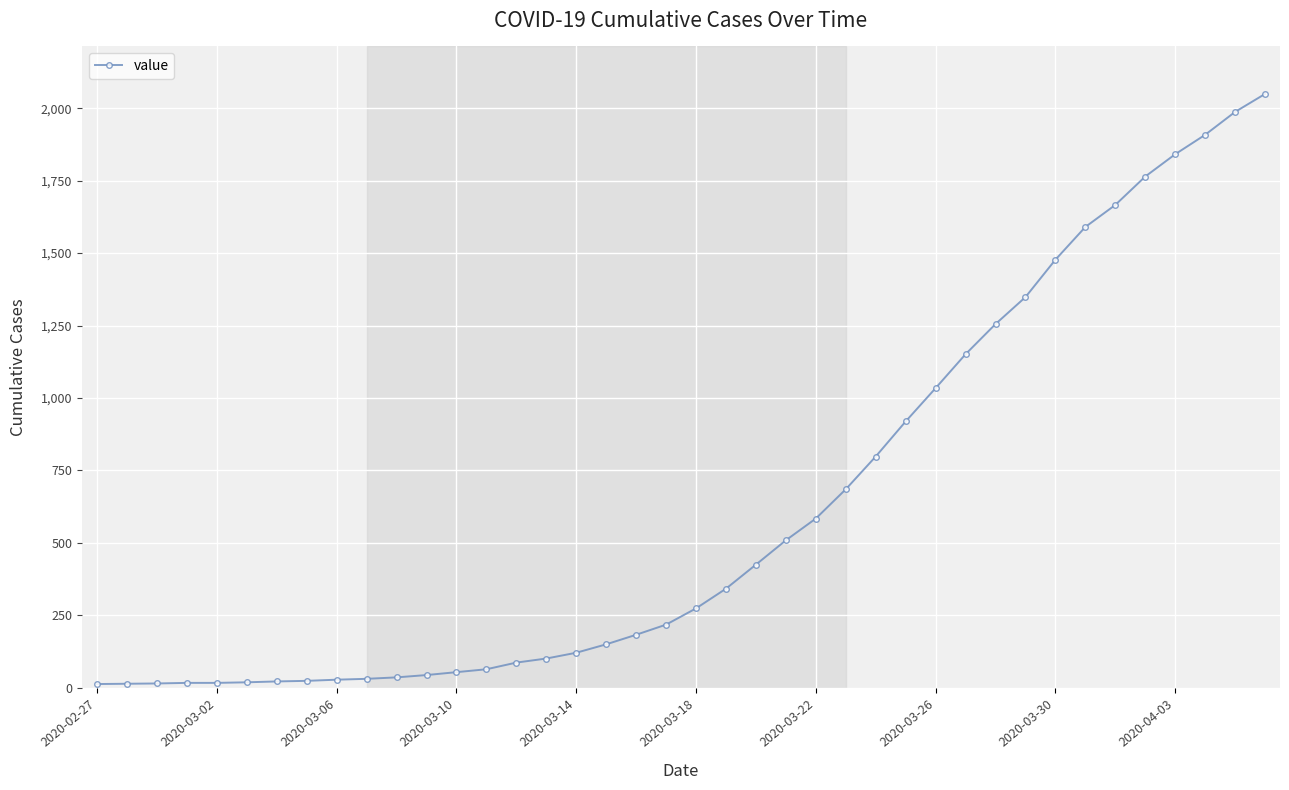

What is the average value?

622